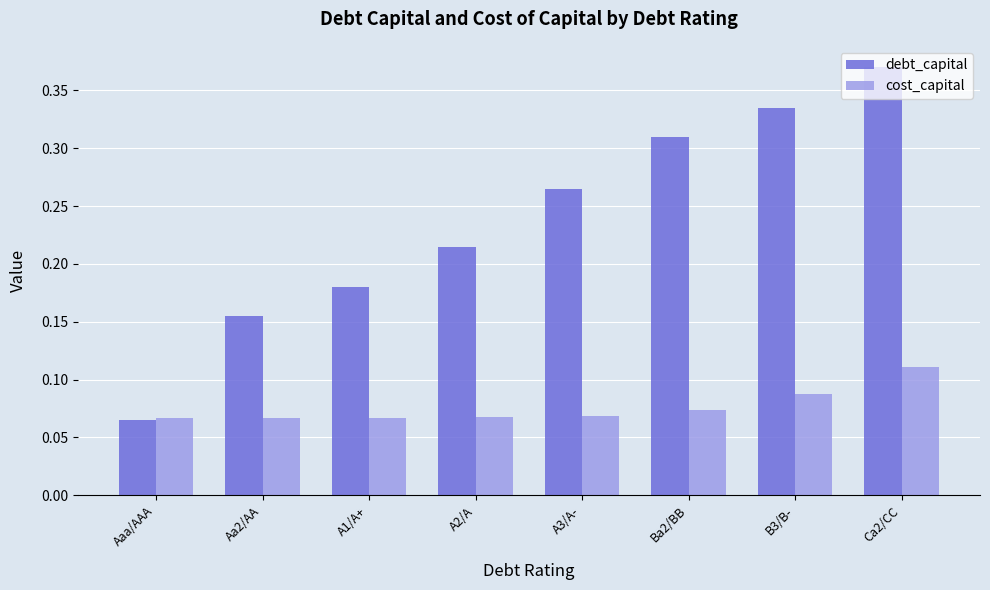

At which category does the chart reach its peak across all series?

Ca2/CC